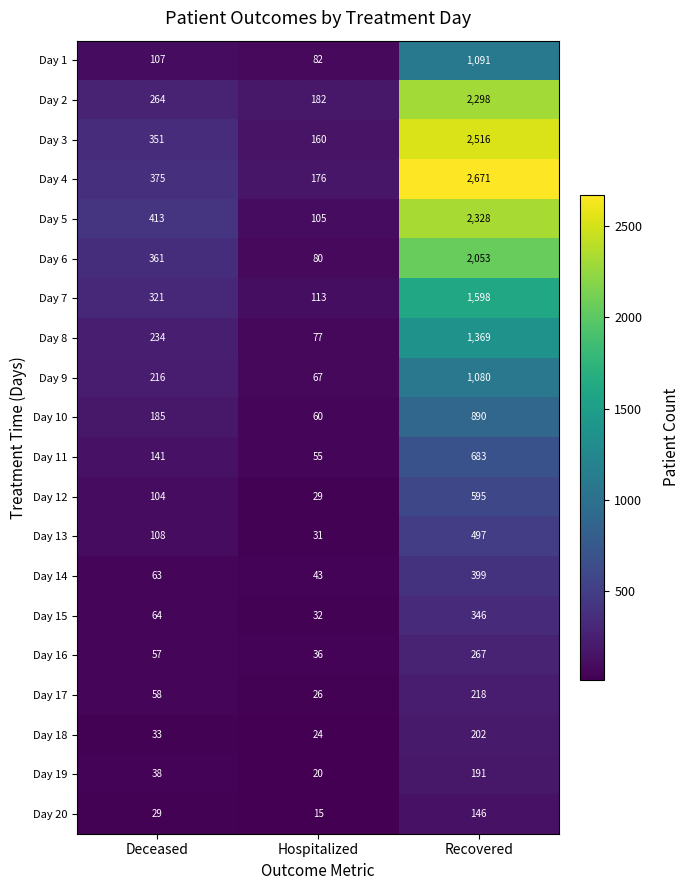

Read the Day 4 value at Deceased.

375